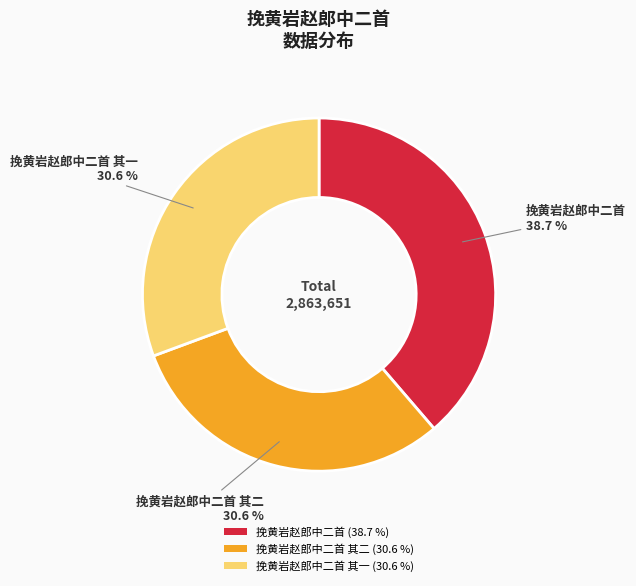

Between 挽黄岩赵郎中二首 其二 (30.6 %) and 挽黄岩赵郎中二首 (38.7 %), which is larger?

挽黄岩赵郎中二首 (38.7 %)